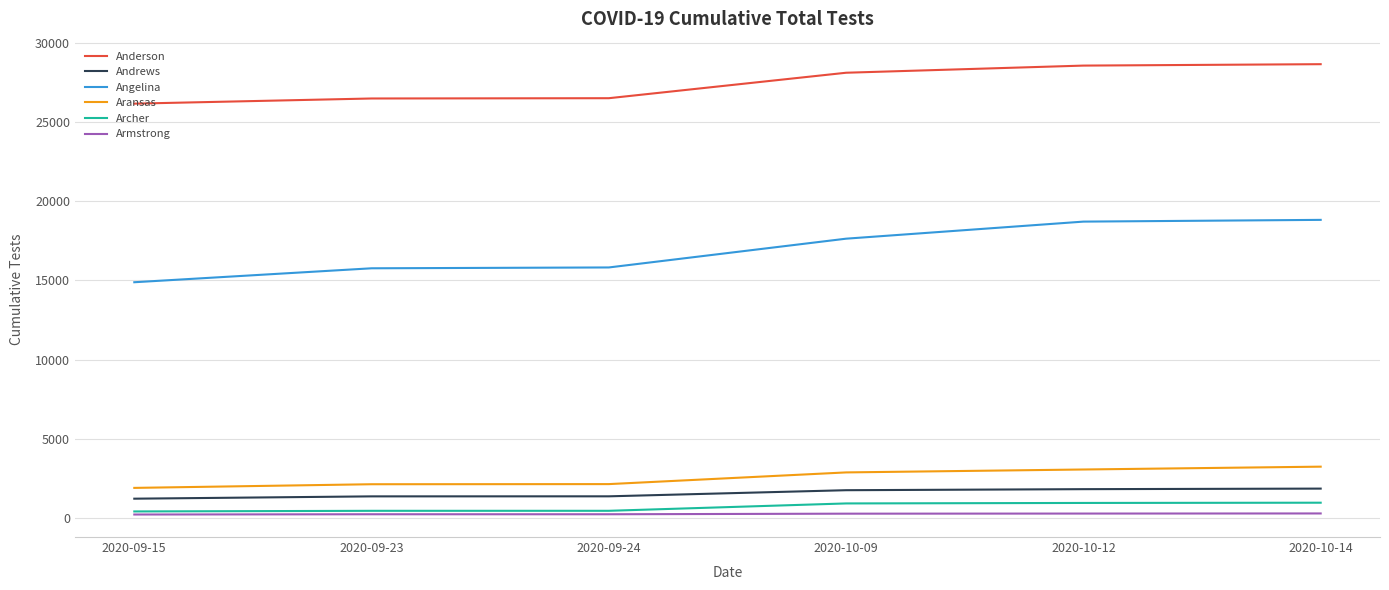

At how many categories does at least one series exceed 23243?

6